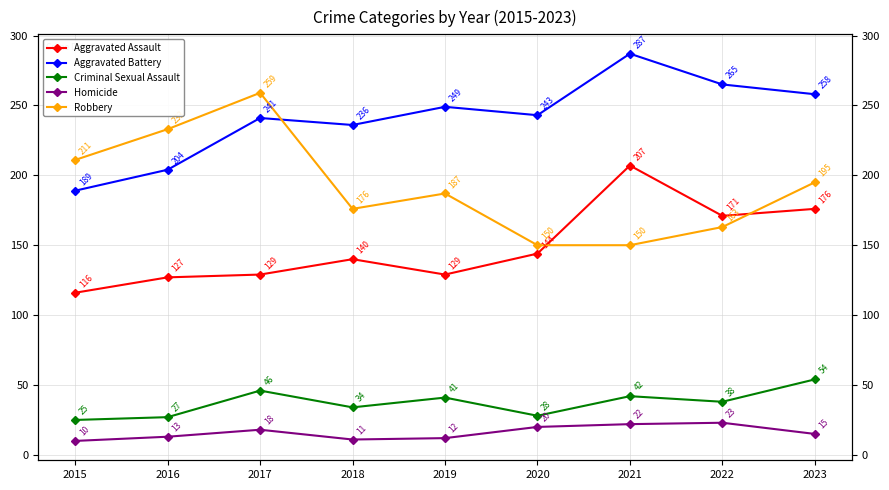

What is the approximate value of Homicide at 2015, to the nearest 5?

10